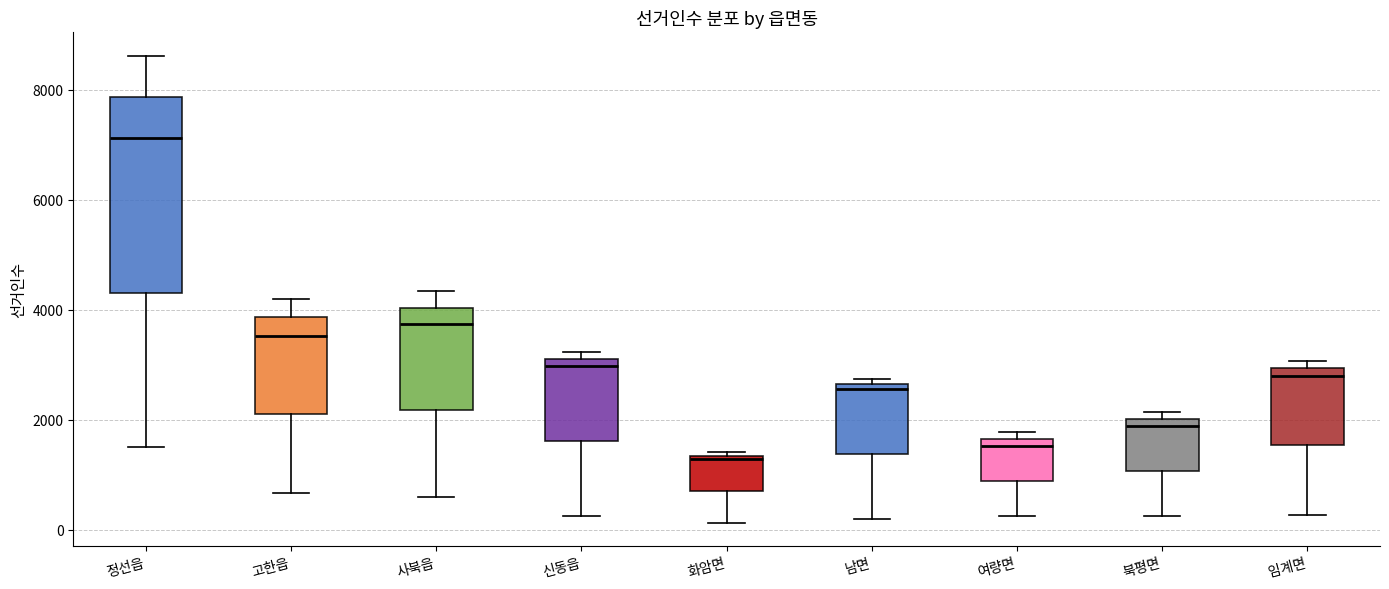

Which box is the tallest, from its lower edge to its upper edge?

정선읍